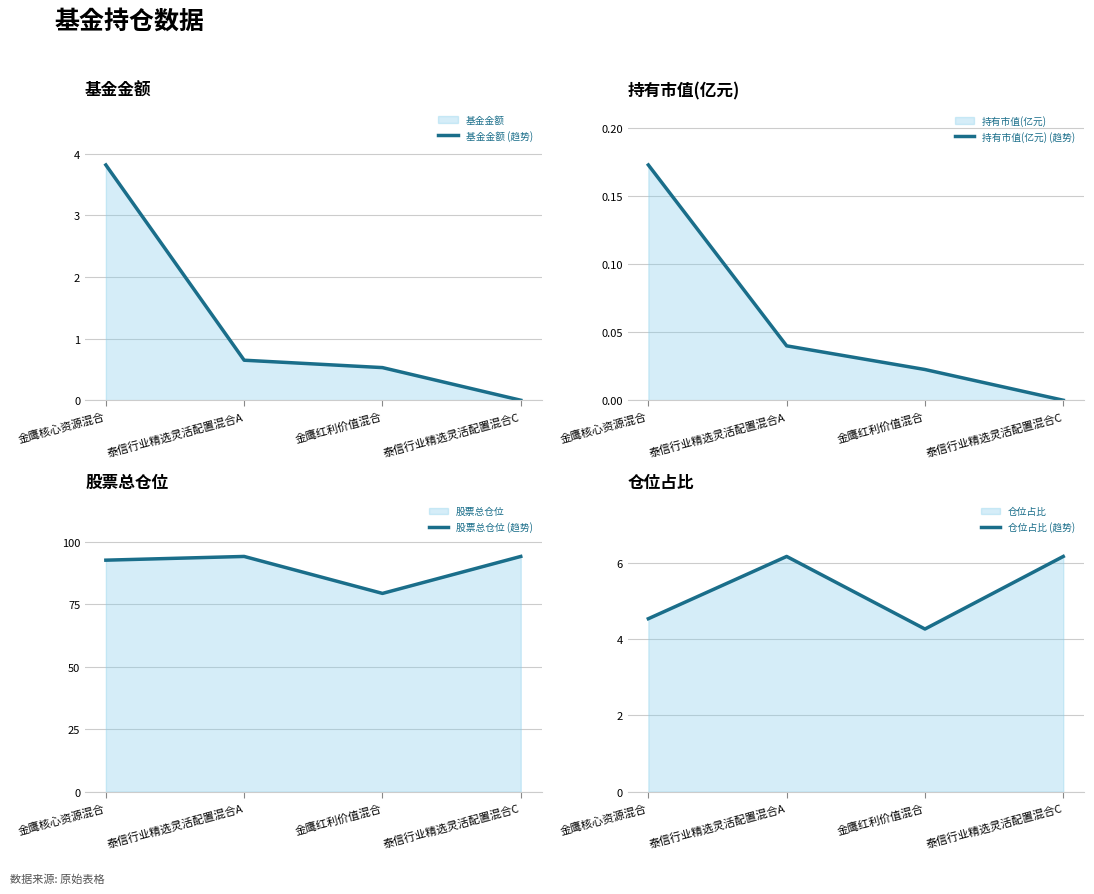

What is the label of the 2nd point from the left?

泰信行业精选灵活配置混合A